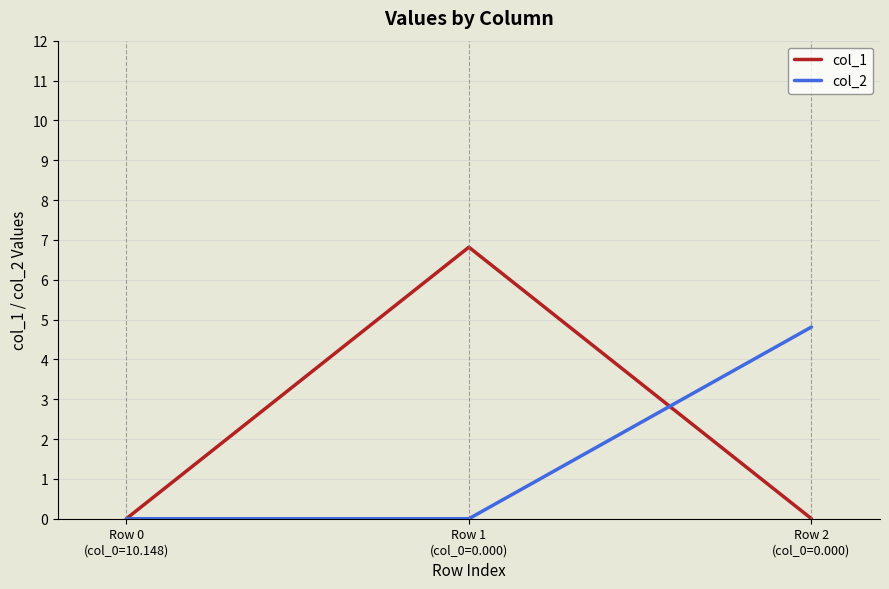

Read the col_2 value at Row 2
(col_0=0.000).

4.8